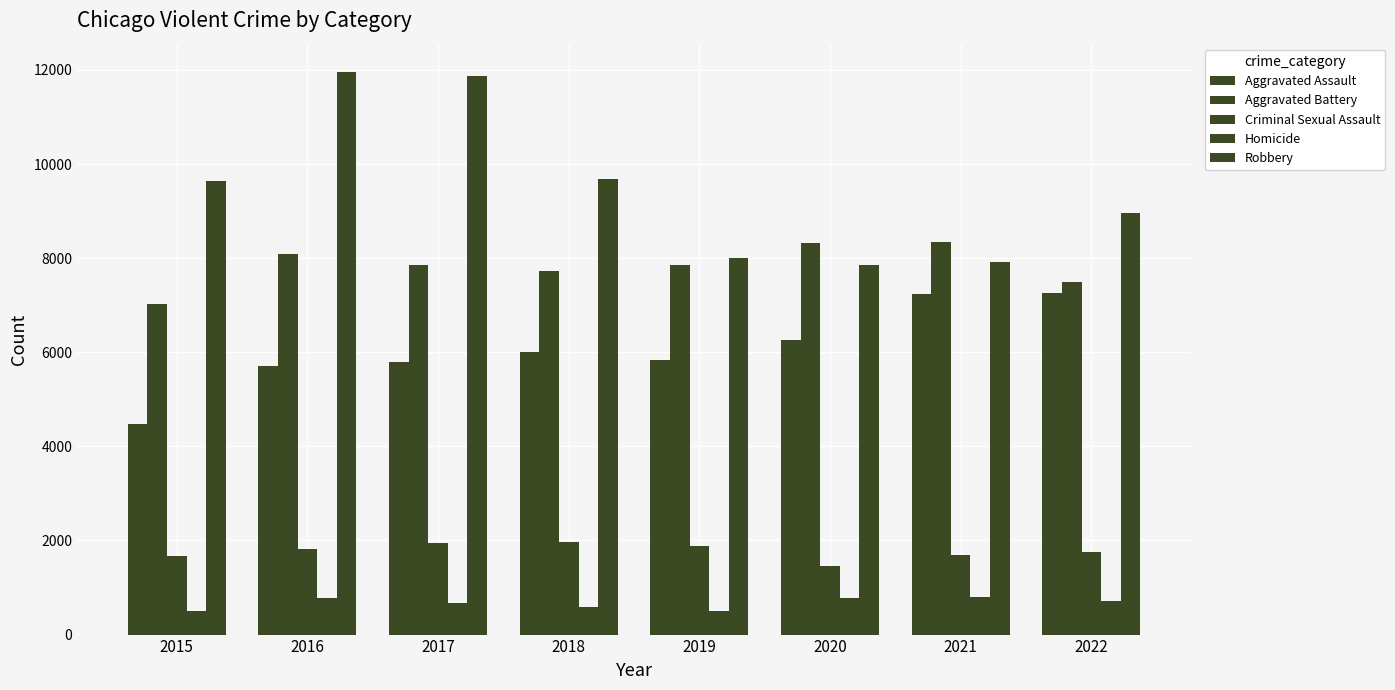

How many groups of bars are there?

8